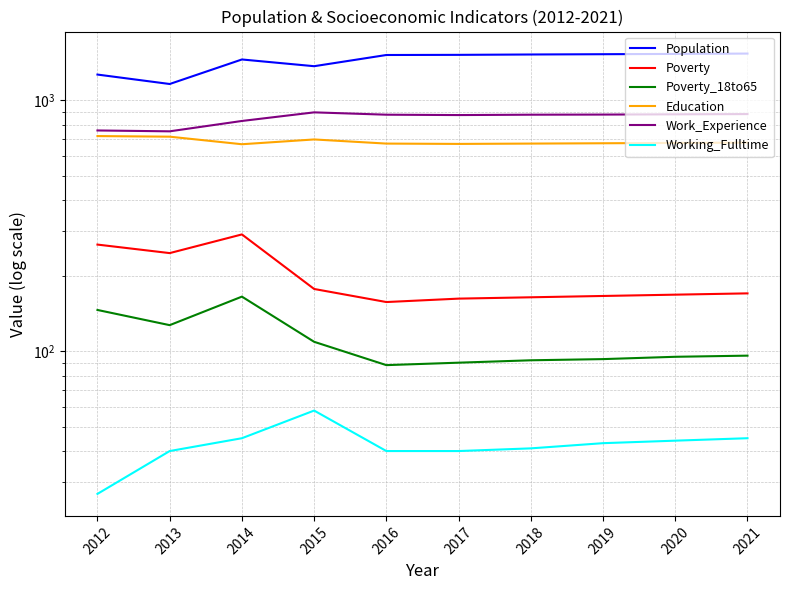

What is the sum of all Working_Fulltime values?

423